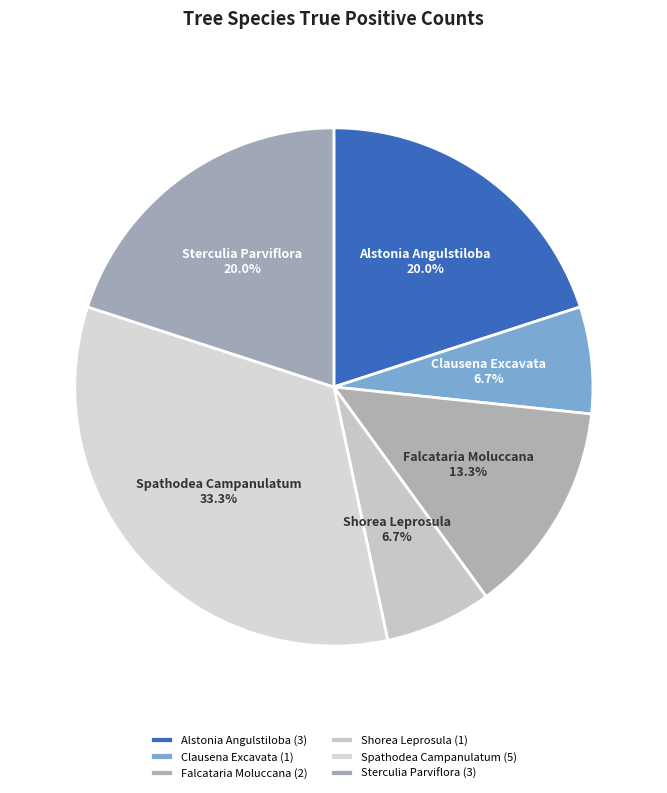

Is Sterculia Parviflora the majority of the pie?

No